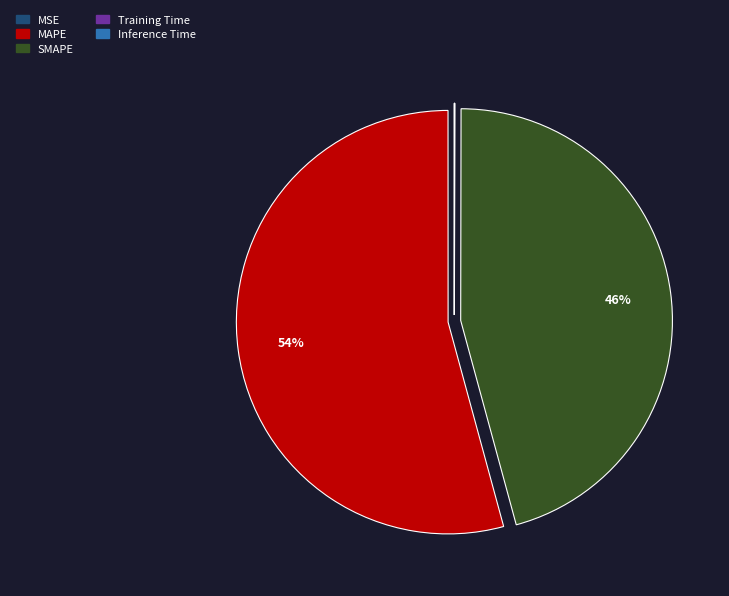

True or false: MAPE accounts for 54% of the total.

True